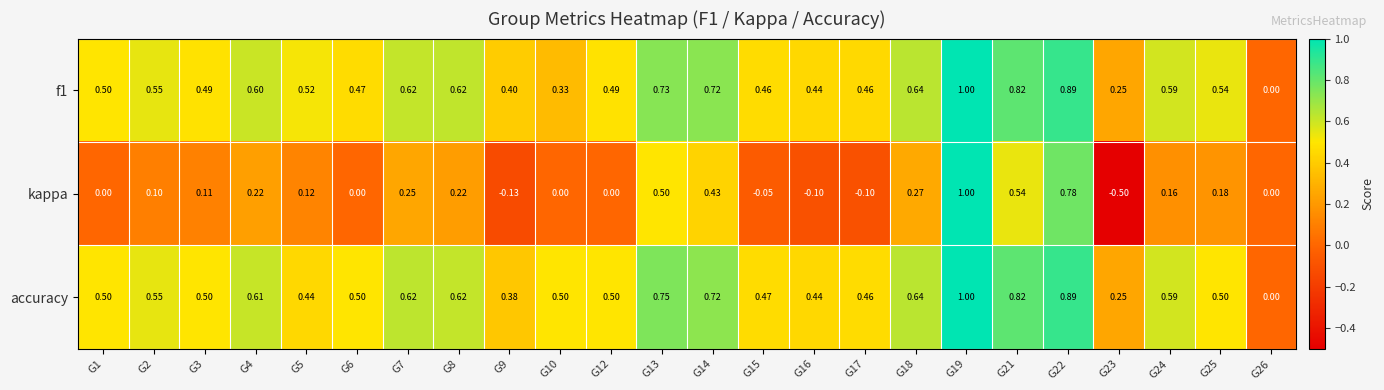

Which series changed the most between G16 and G23?

kappa